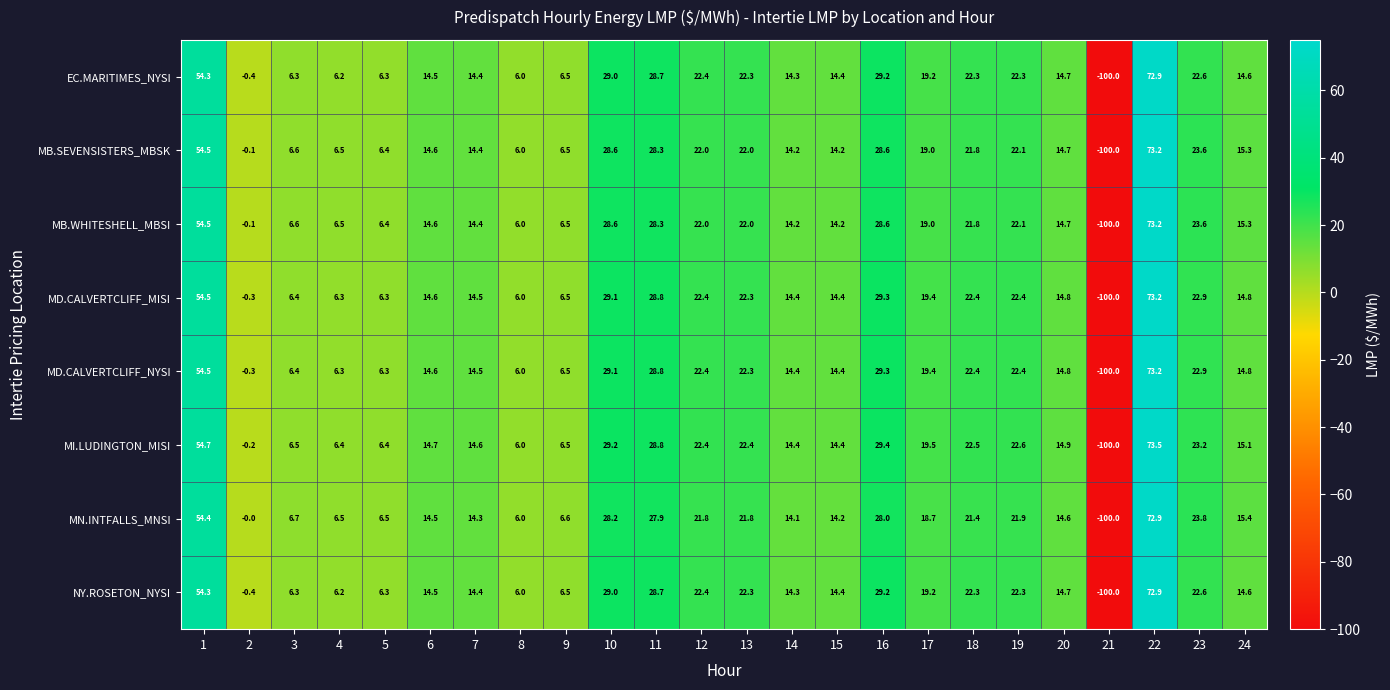

How many series are shown in this chart?

8